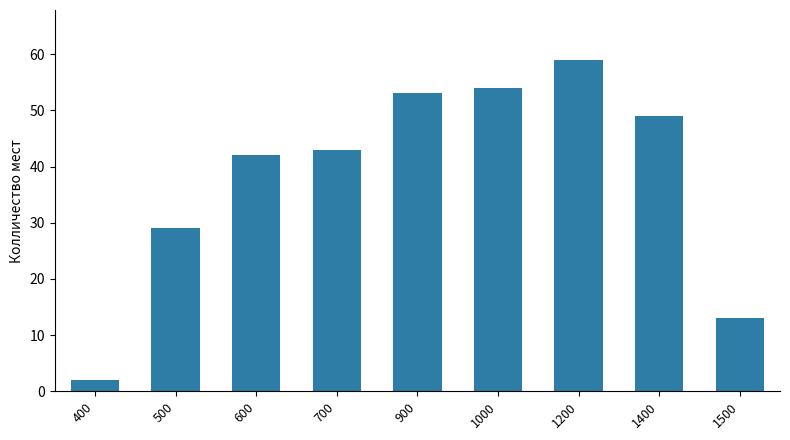

Approximately how many times larger is the value at 1500 compared to 400?

6.5